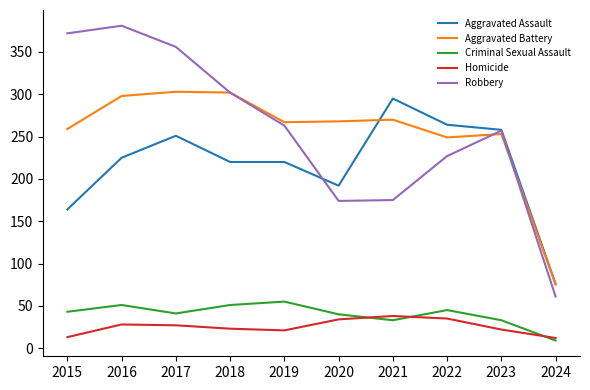

True or false: Aggravated Battery and Homicide cross at least once.

False